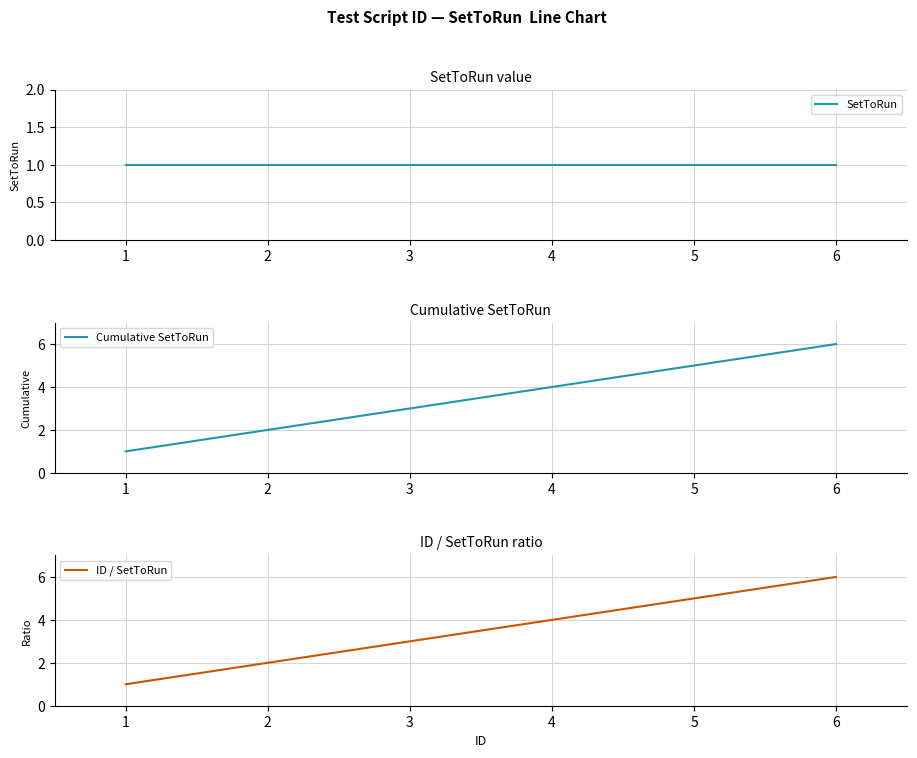

What is the value of the SetToRun point at the 1st from the left?

1